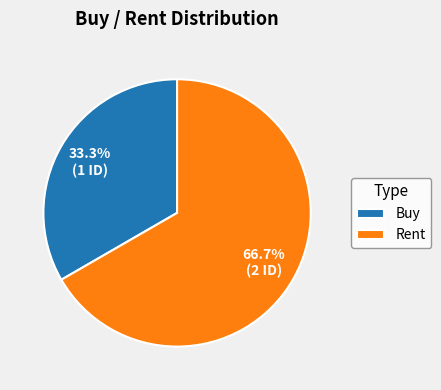

Do Rent and Buy together represent more than half of the pie?

Yes